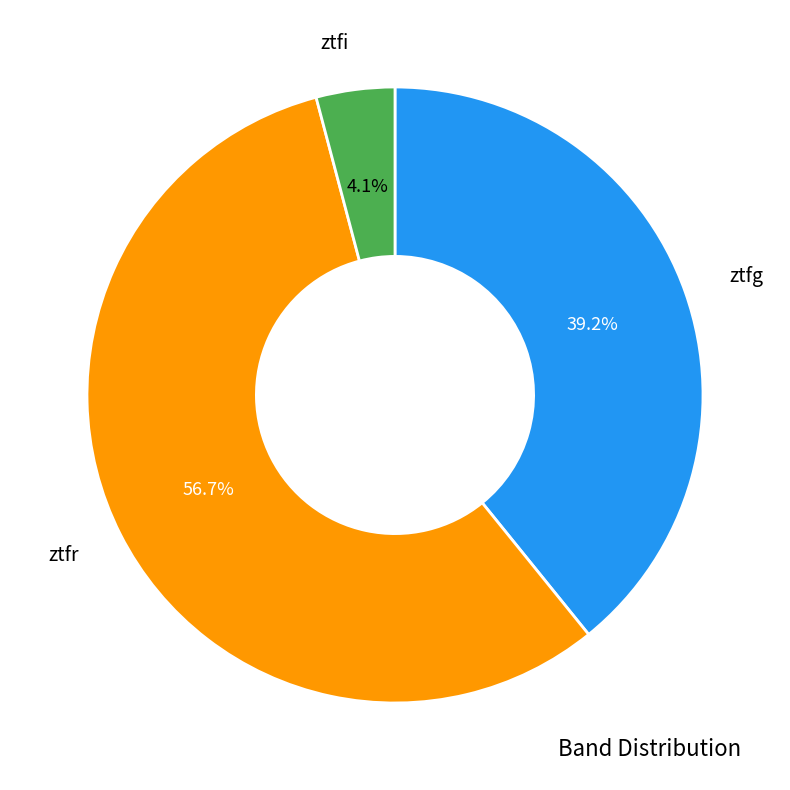

Is there any slice that represents more than half of the pie?

Yes